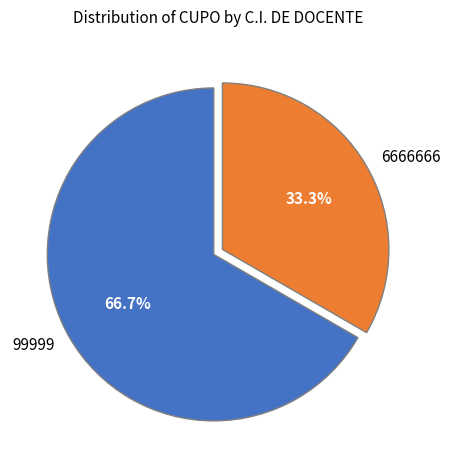

To the nearest percent, what is the difference between the 99999 and 6666666 slice percentages?

33%